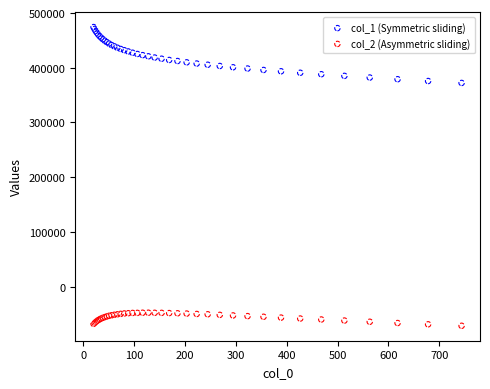

What is the X range (max minus min) for the scatter plot?

723.9